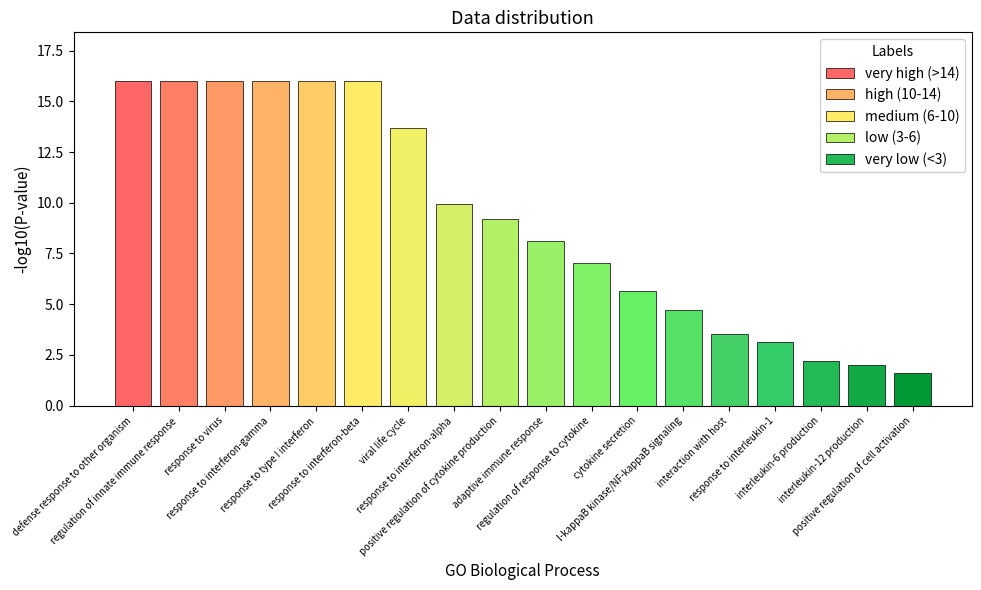

What is the ratio of the value at positive regulation of cytokine production to the value at cytokine secretion?

1.6